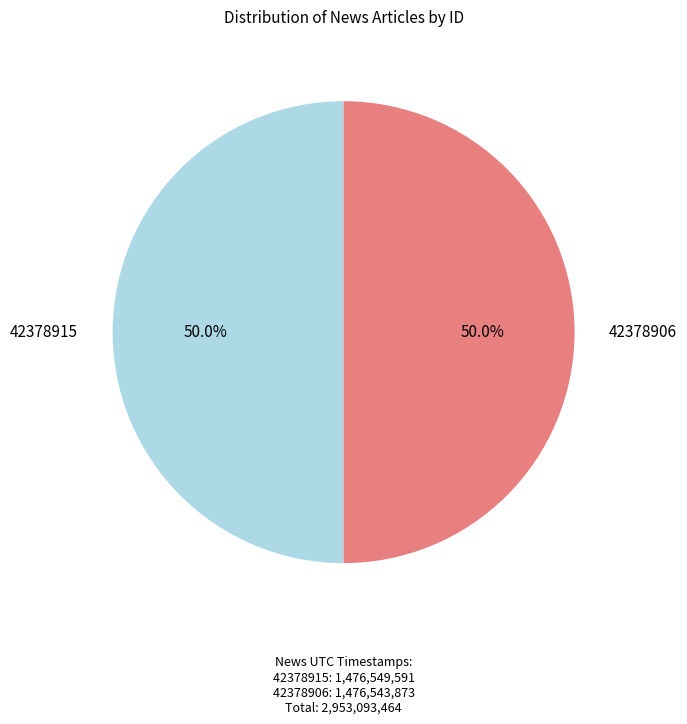

Approximately how many times larger is the value at 42378906 compared to 42378915?

1.0